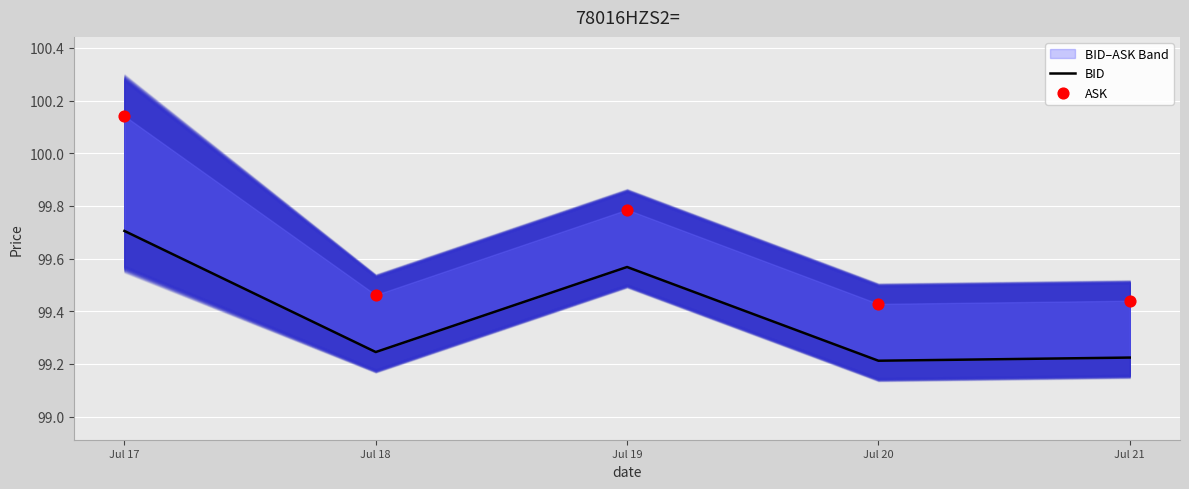

Which series has the largest Y range (max minus min)?

ASK